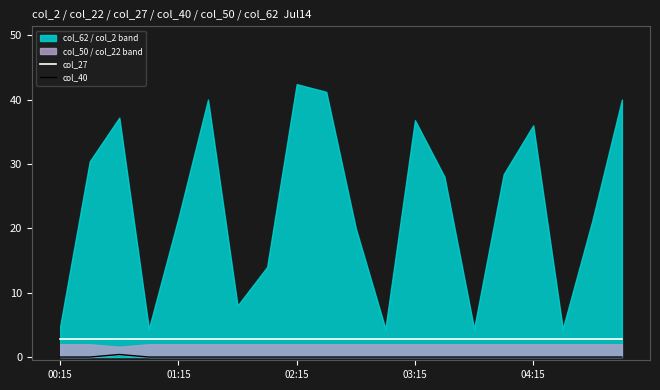

True or false: col_40 and col_27 cross at least once.

False